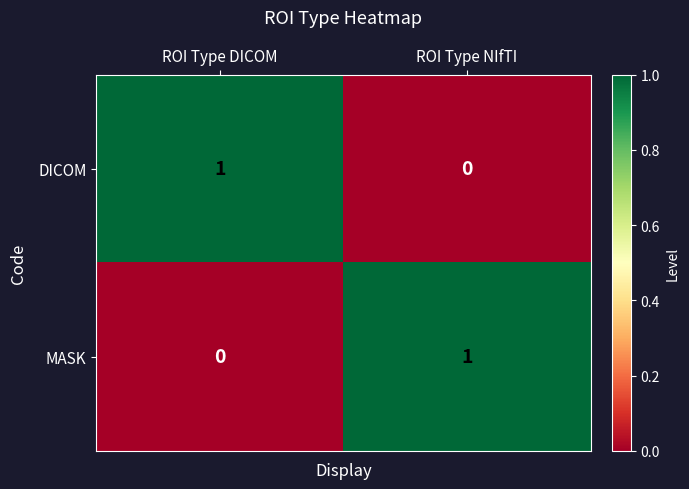

Rank the series at ROI Type DICOM from highest to lowest value.

DICOM, MASK